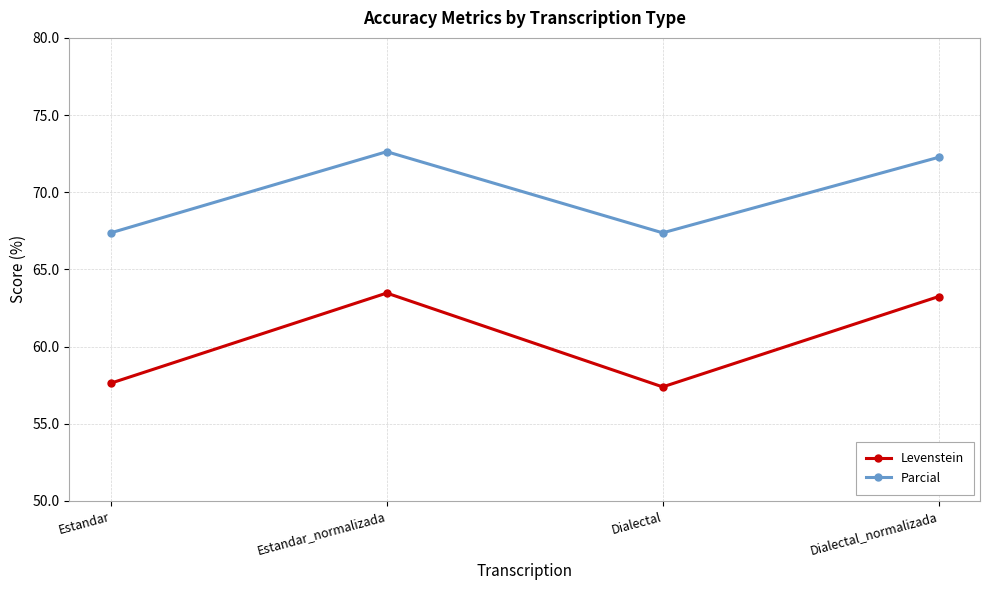

Reading right to left, what are all the values shown in this chart?

Levenstein: 63.2	57.4	63.5	57.6
Parcial: 72.3	67.4	72.6	67.4